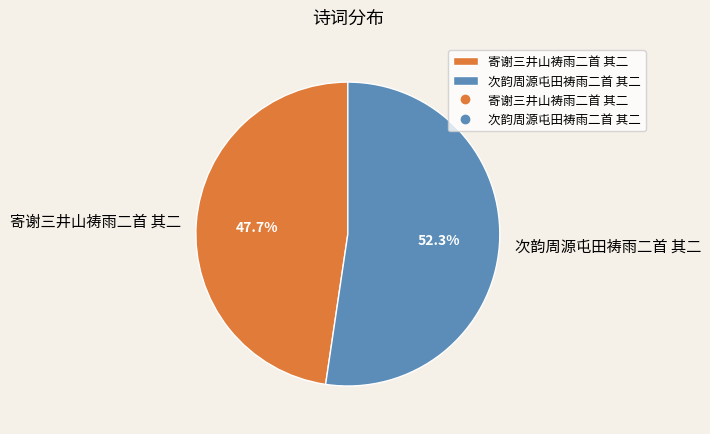

What is the ratio of the value at 寄谢三井山祷雨二首 其二 to the value at 次韵周源屯田祷雨二首 其二?

0.9